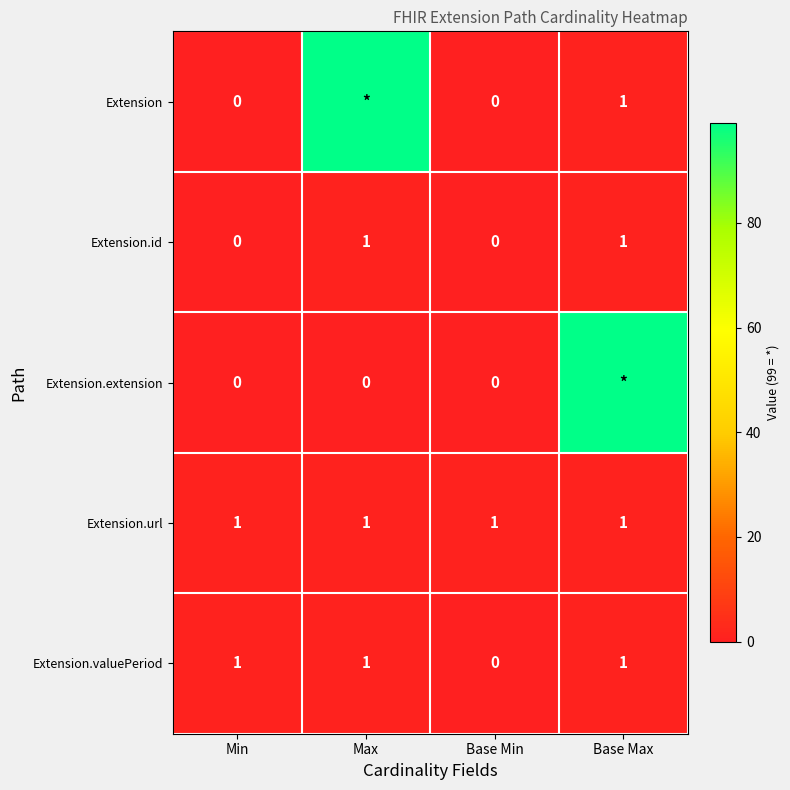

The value of Extension.valuePeriod at Base Min is -1. True or false?

False